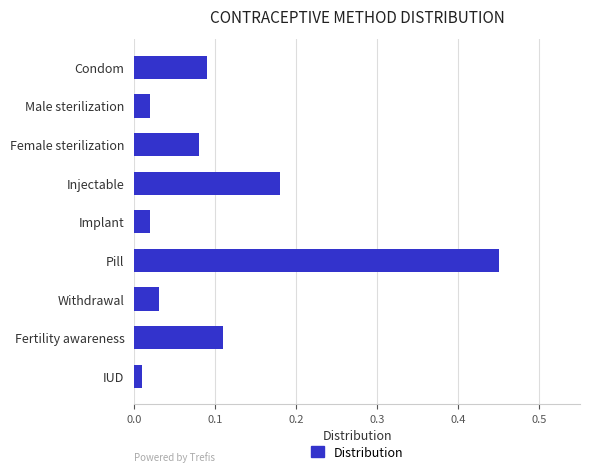

The chart shows a value of 0.1 at Injectable. True or false?

False